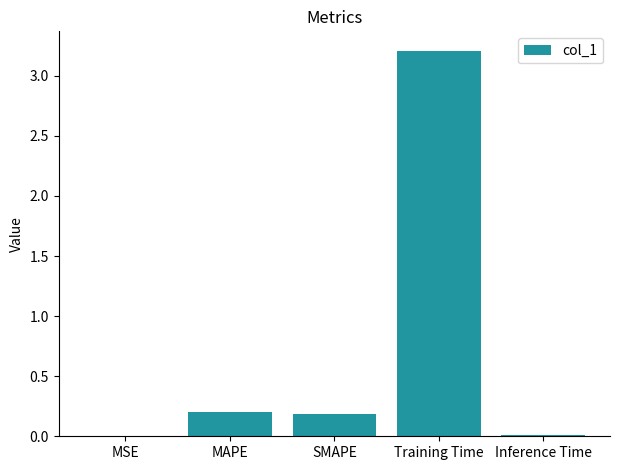

Is it true that the value at SMAPE is 0.2?

True